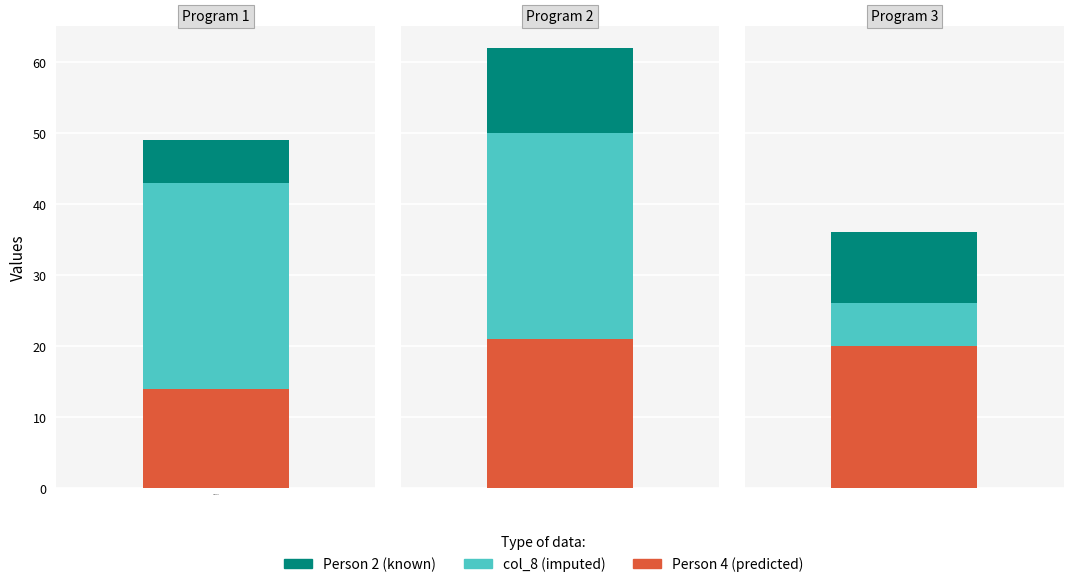

What is the smallest value displayed?

6